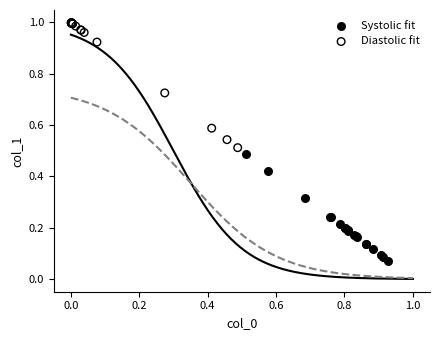

What are all the series names shown in the legend?

Systolic fit, Diastolic fit